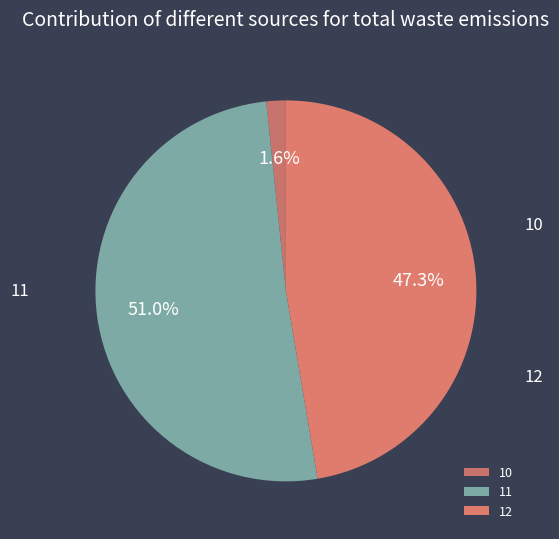

Count the number of slices in the pie.

3